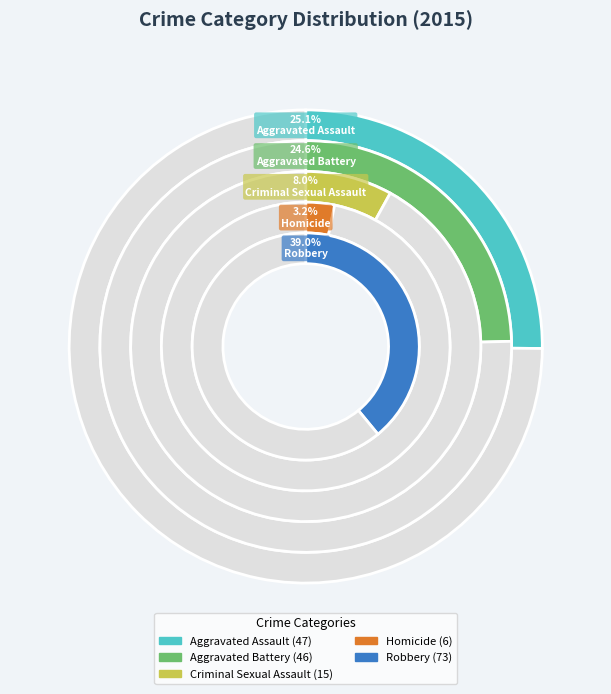

To the nearest percent, what portion does Criminal Sexual Assault represent?

8%